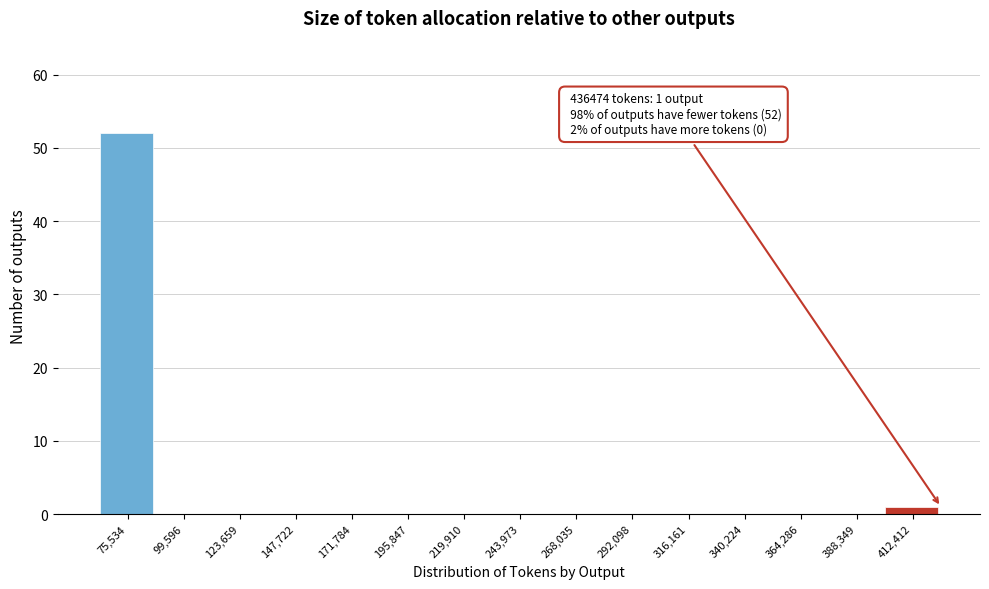

Reading right to left, list all the values displayed in this chart.

412,412=1	388,349=0	364,286=0	340,224=0	316,161=0	292,098=0	268,035=0	243,973=0	219,910=0	195,847=0	171,784=0	147,722=0	123,659=0	99,596=0	75,534=52